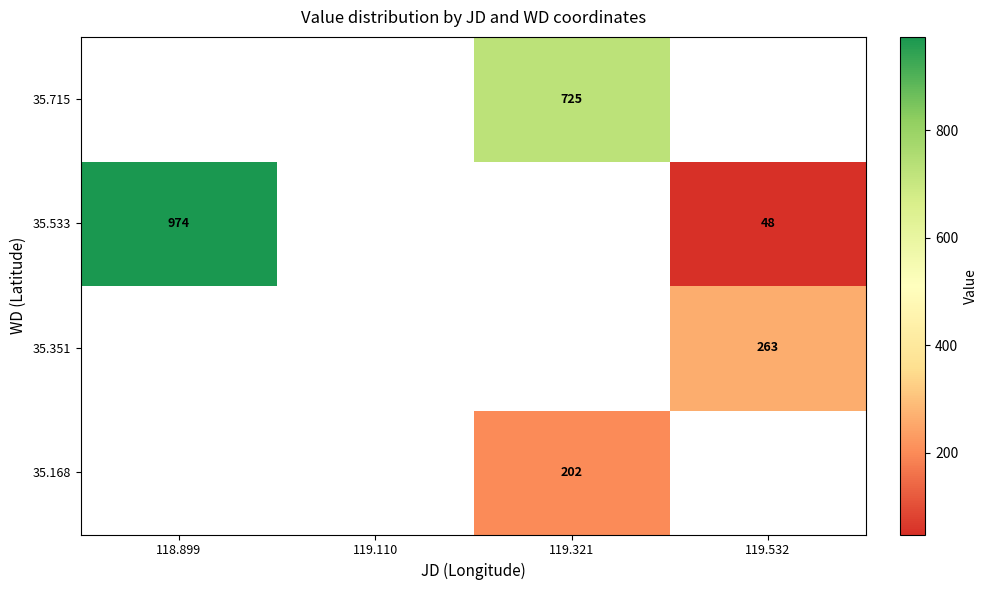

The 35.351 series shows 76 at 119.532. True or false?

False